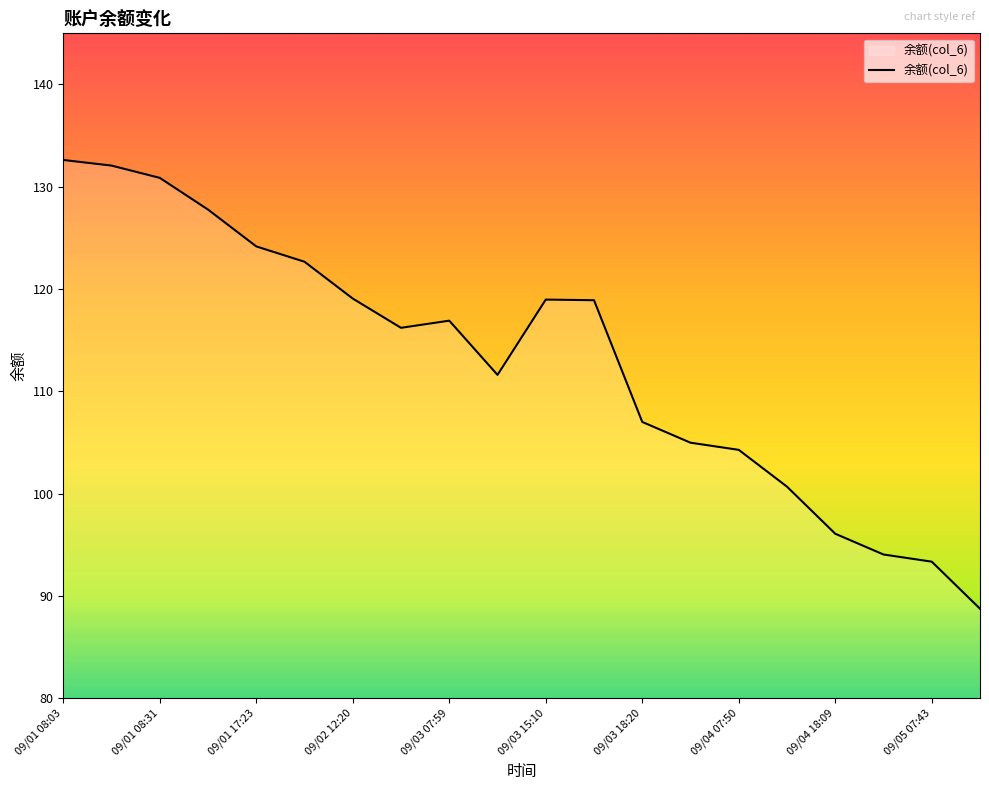

What is the difference between the maximum and minimum values?

43.9